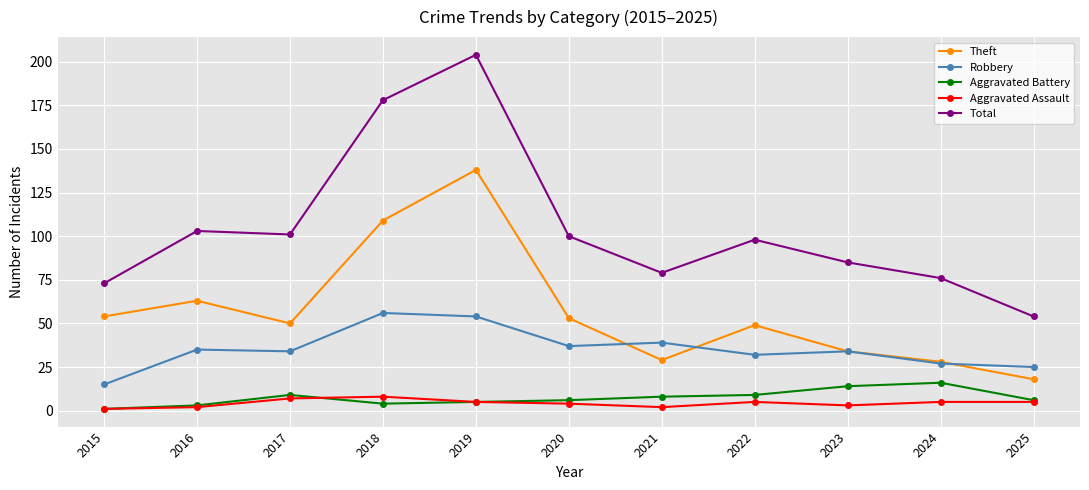

What is the minimum value shown in the chart?

1